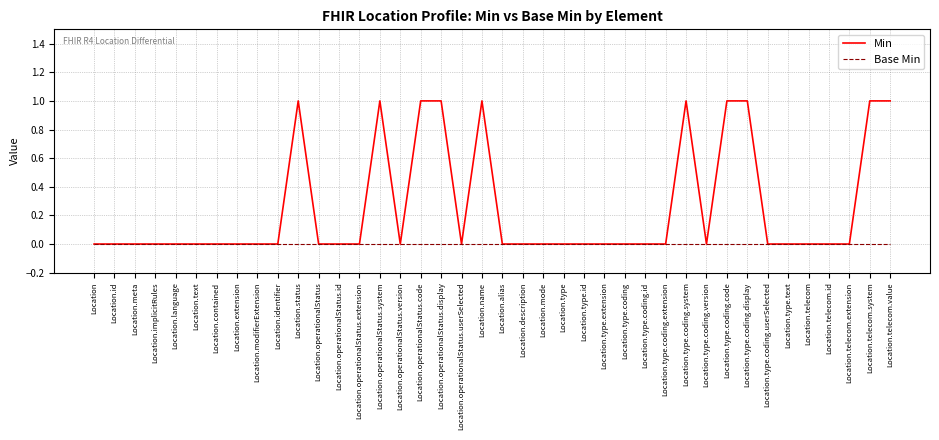

Which series has the largest range (max minus min)?

Min